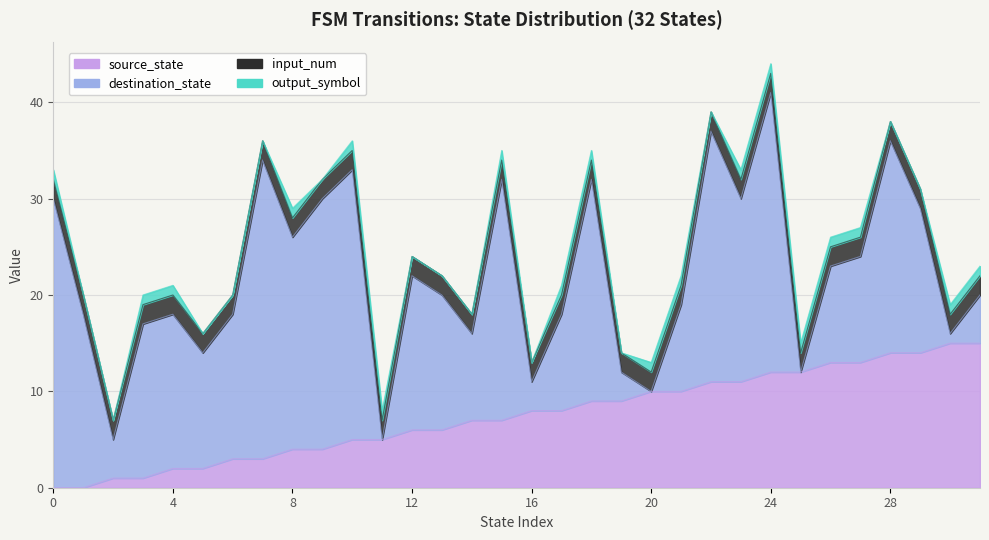

How many lines are shown in the chart?

4